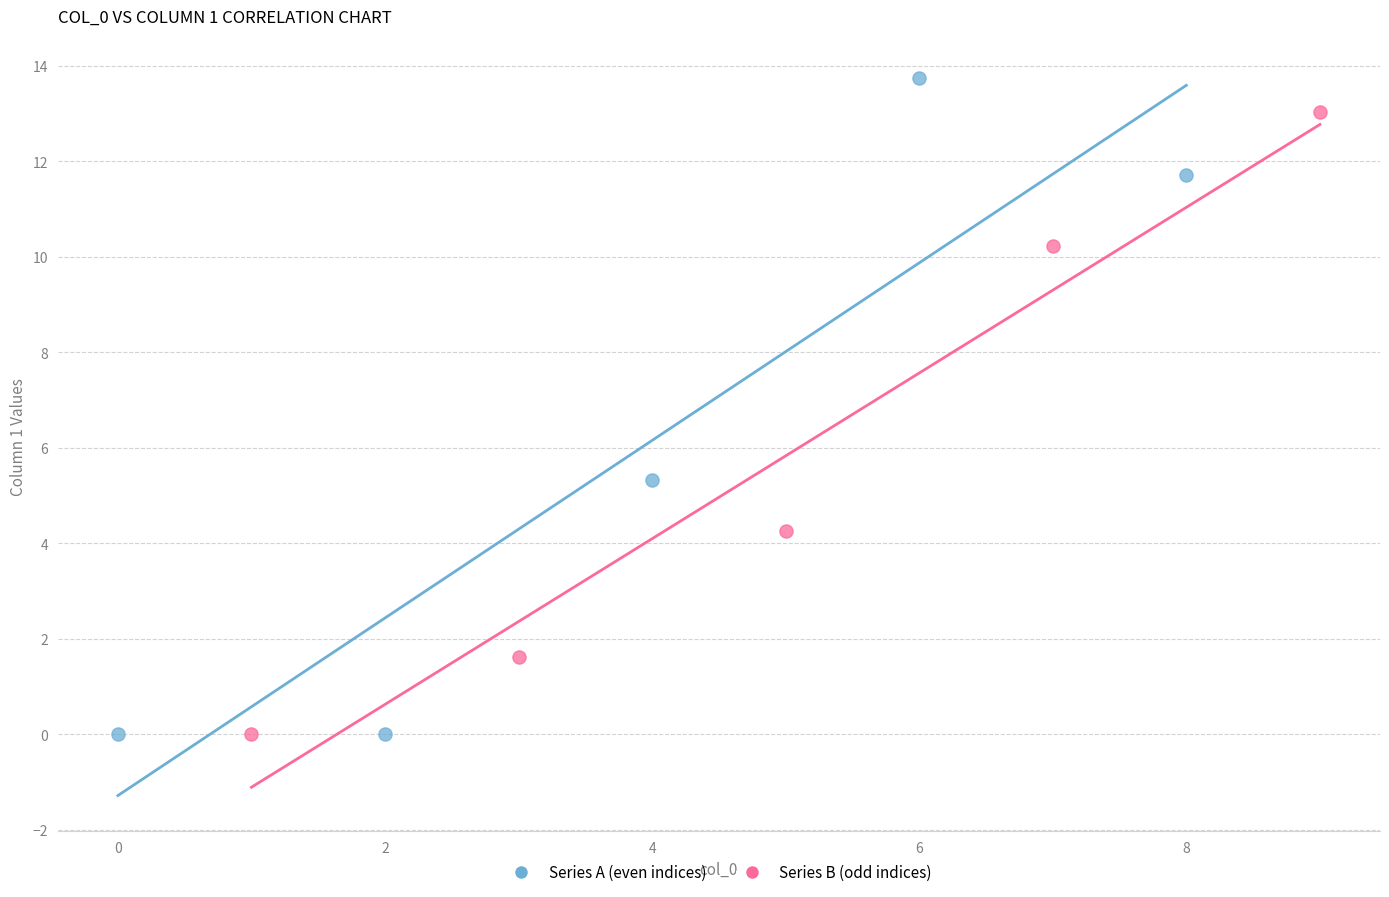

Which series has the largest Y range (max minus min)?

Series A (even indices)